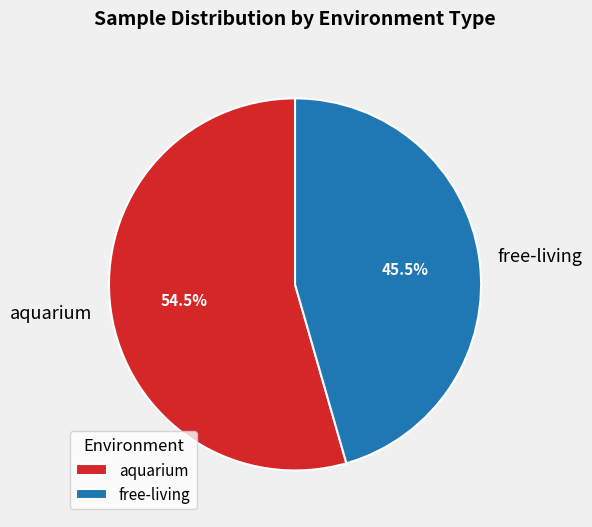

Does aquarium account for over 50% of the chart?

Yes